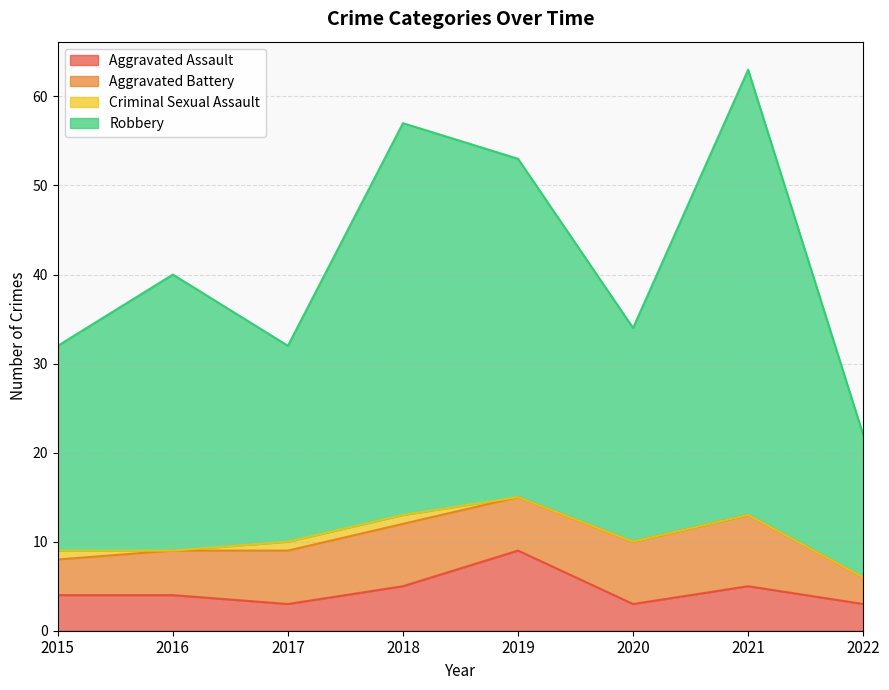

True or false: Aggravated Assault has a value of 2 at 2018.

False